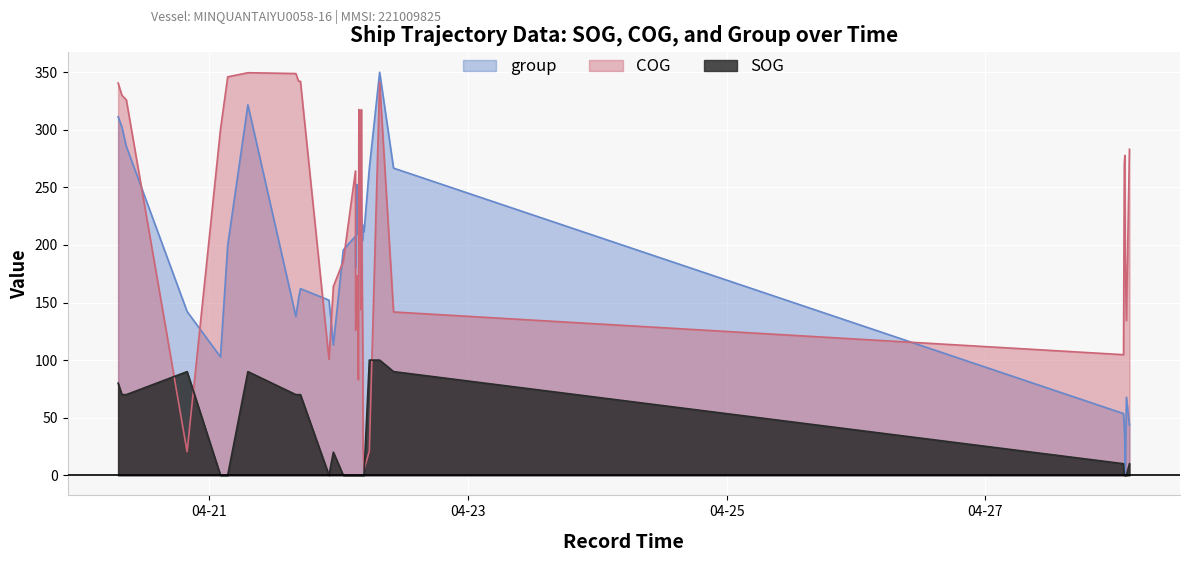

Which series has the largest range (max minus min)?

group